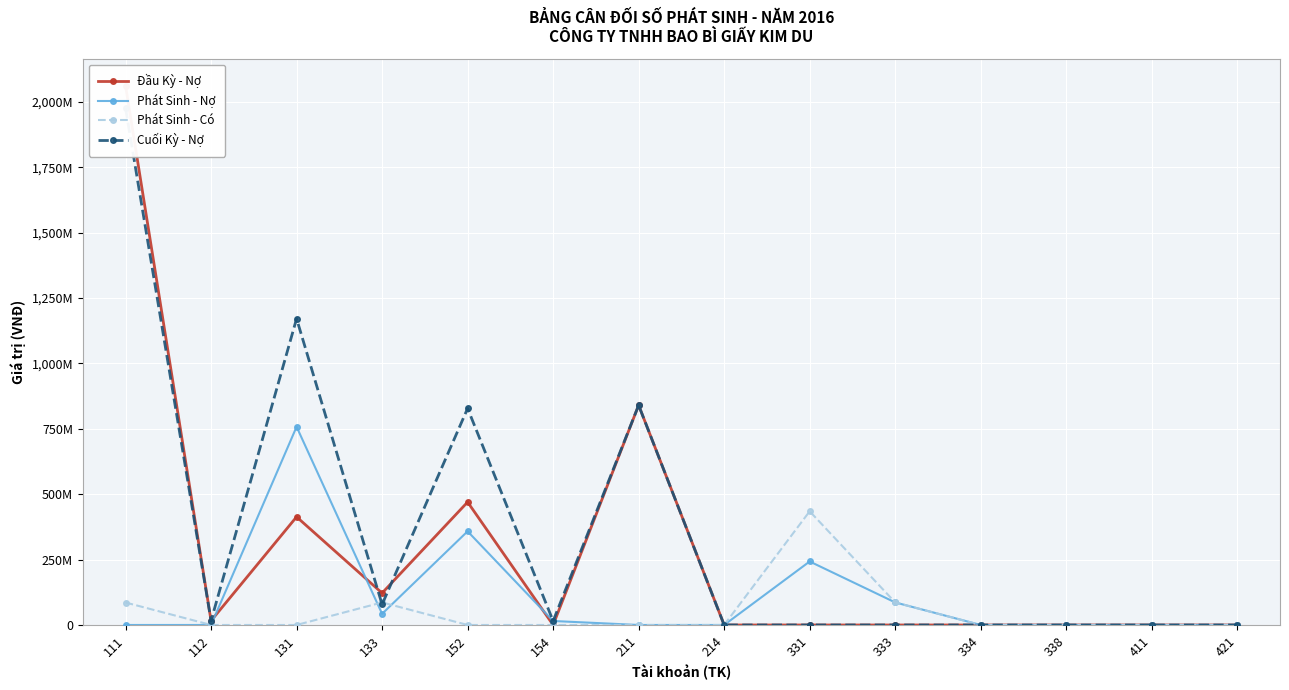

Where is Phát Sinh - Có nearest to the value 217298400?

133